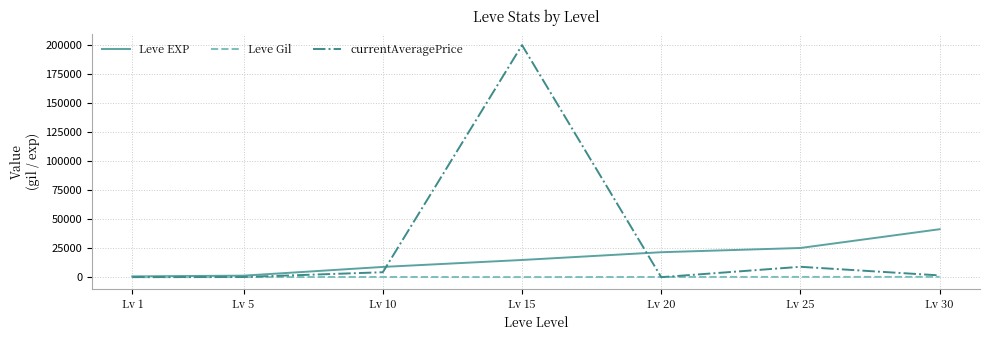

The value of Leve EXP at Lv 20 is 10843.9. True or false?

False